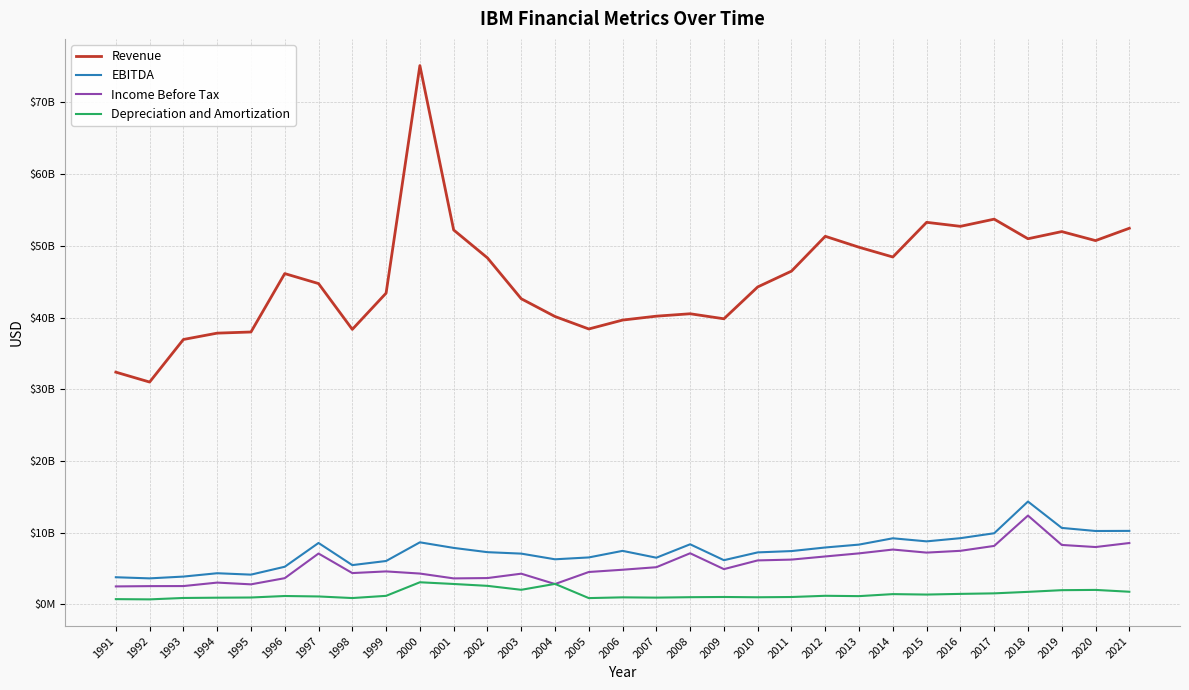

True or false: Revenue and Depreciation and Amortization cross at least once.

False